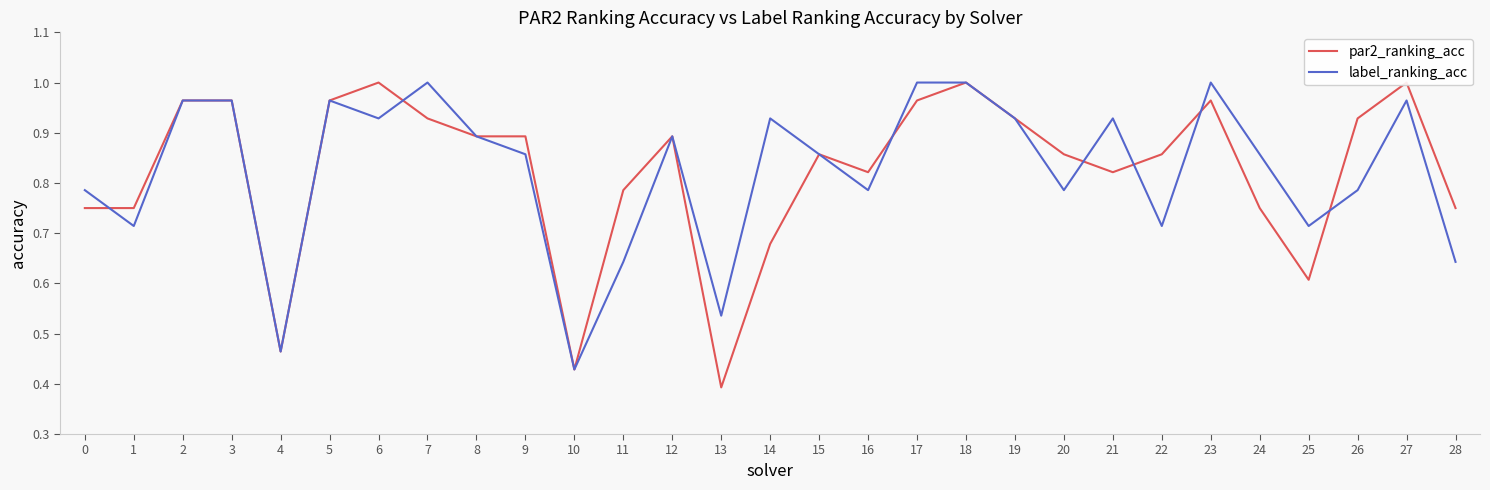

What is the spread (max minus min) of values at 26?

0.1